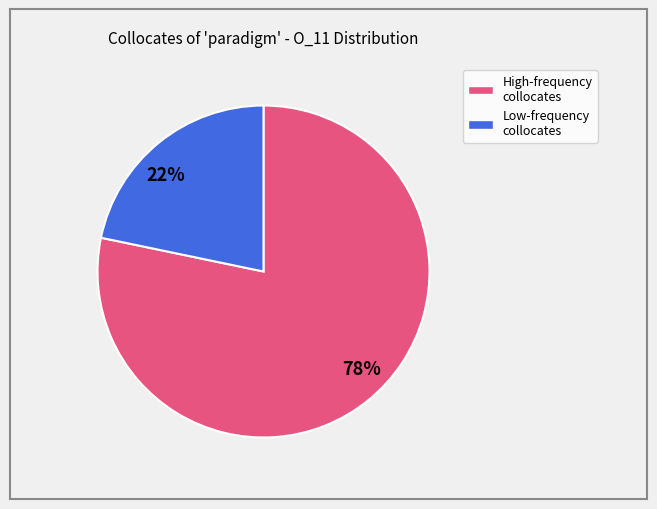

Count the number of slices in the pie.

2